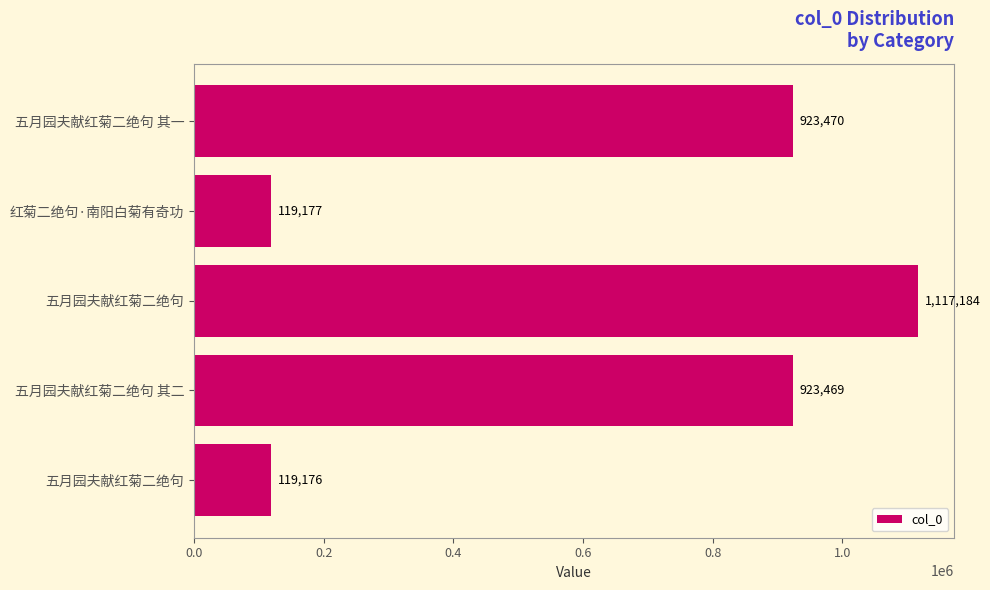

Are the bars grouped side by side (vs. stacked)?

No